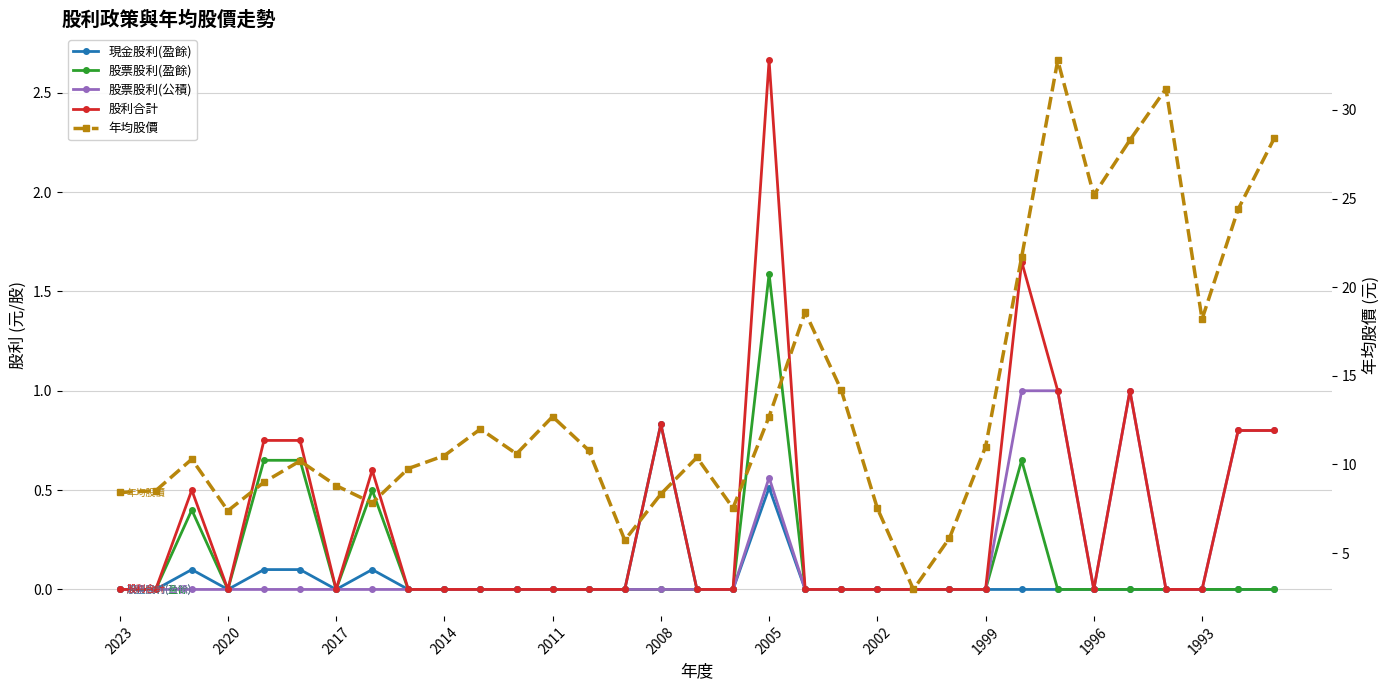

Is this an area chart (filled region under the line)?

No